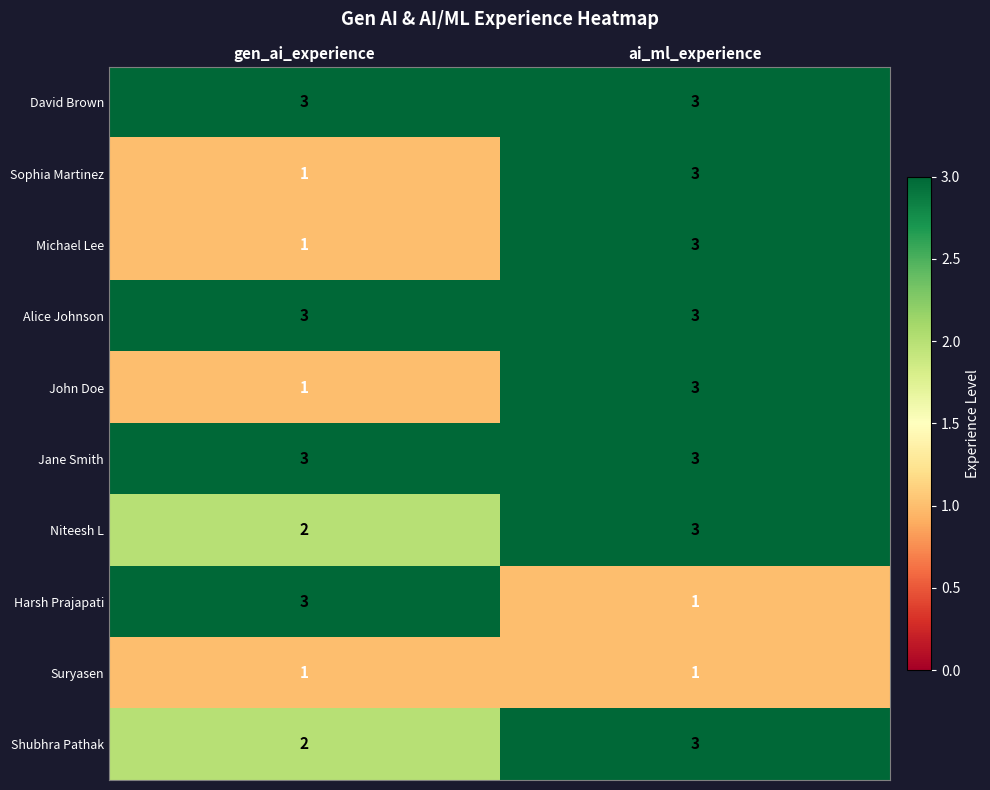

At which label does Michael Lee reach its peak?

ai_ml_experience